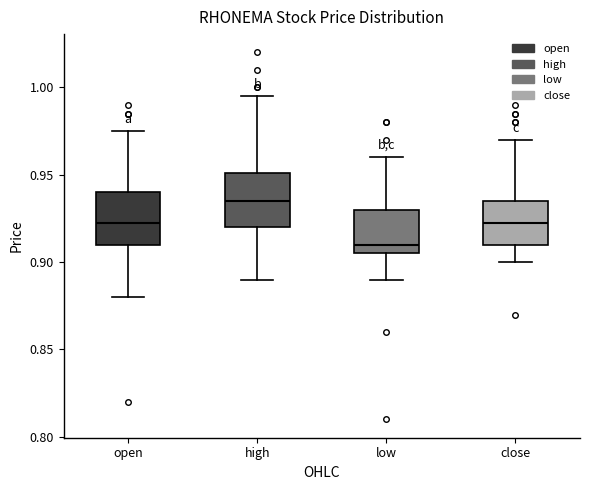

Where does the lower whisker of the box for open end on the y-axis? The values are not printed on the chart, so give them approximately, as read against the axis.

0.880